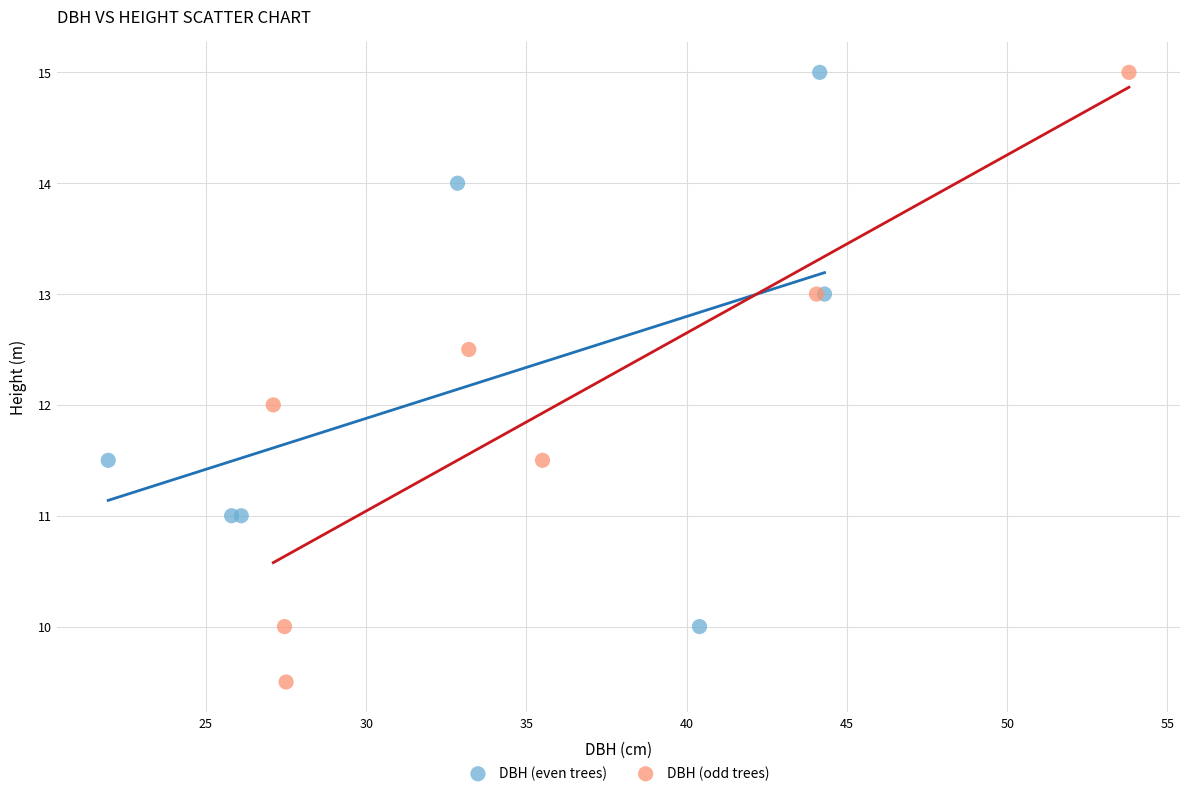

Which series has the largest Y range (max minus min)?

DBH (odd trees)